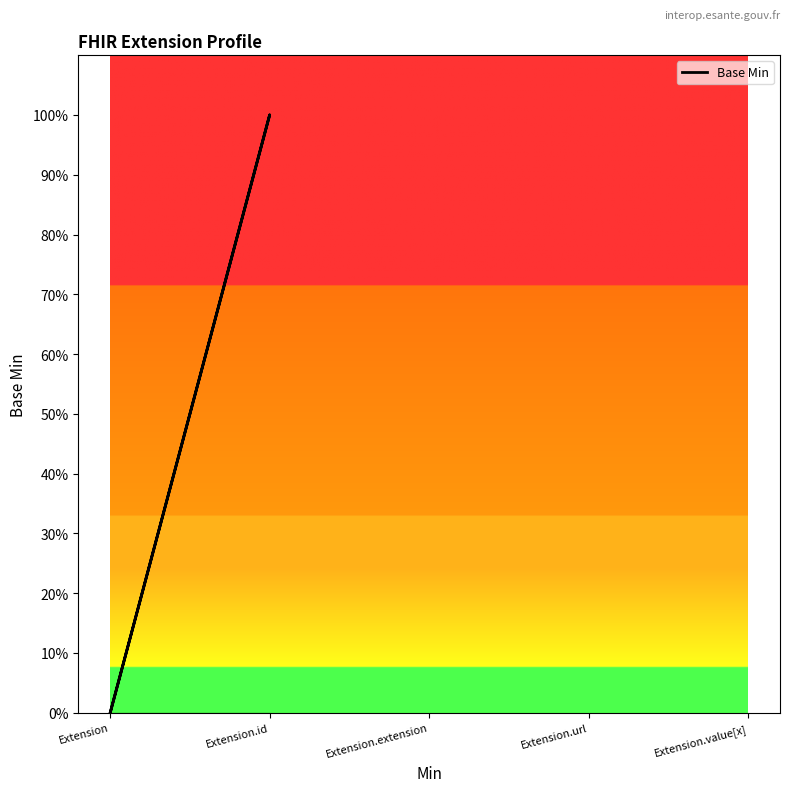

What is the greatest value displayed?

1